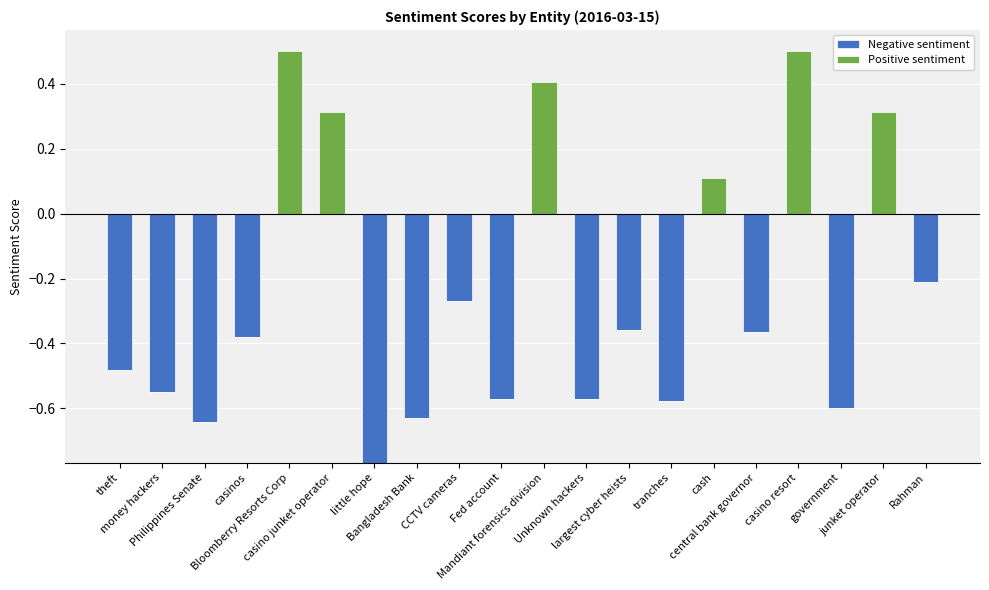

Count the Positive sentiment values in the range 0 to 1.

20